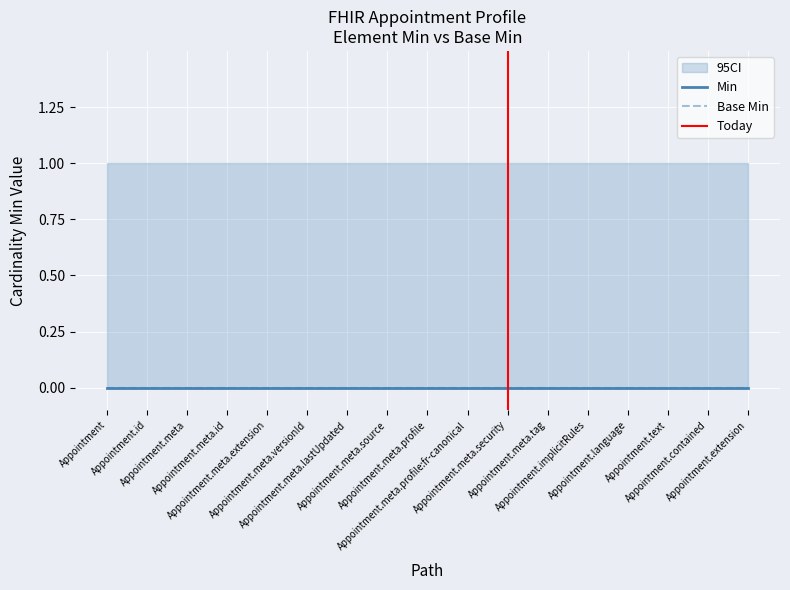

What is the average value of the CI_upper series?

1